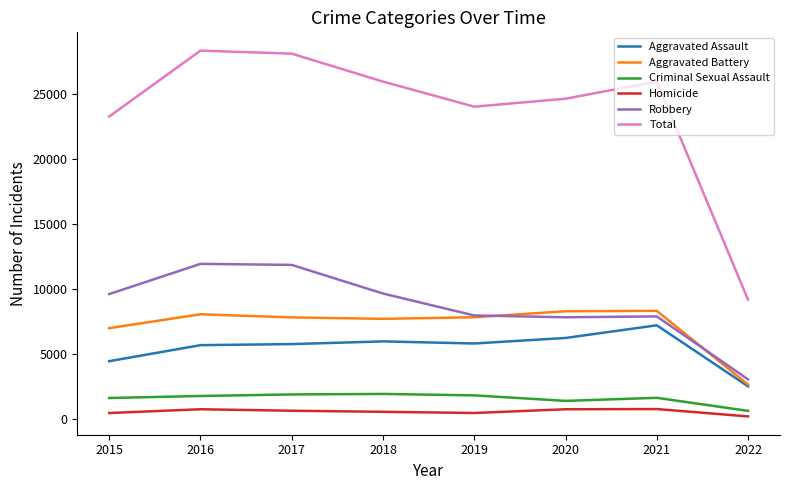

What is the difference between the Homicide values at 2015 and 2019?

2